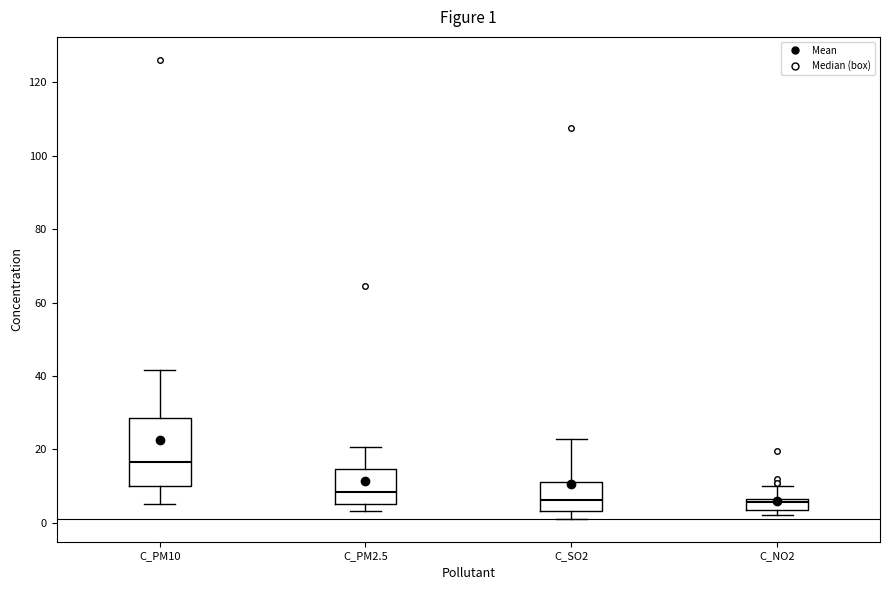

Which box is the tallest, from its lower edge to its upper edge?

C_PM10